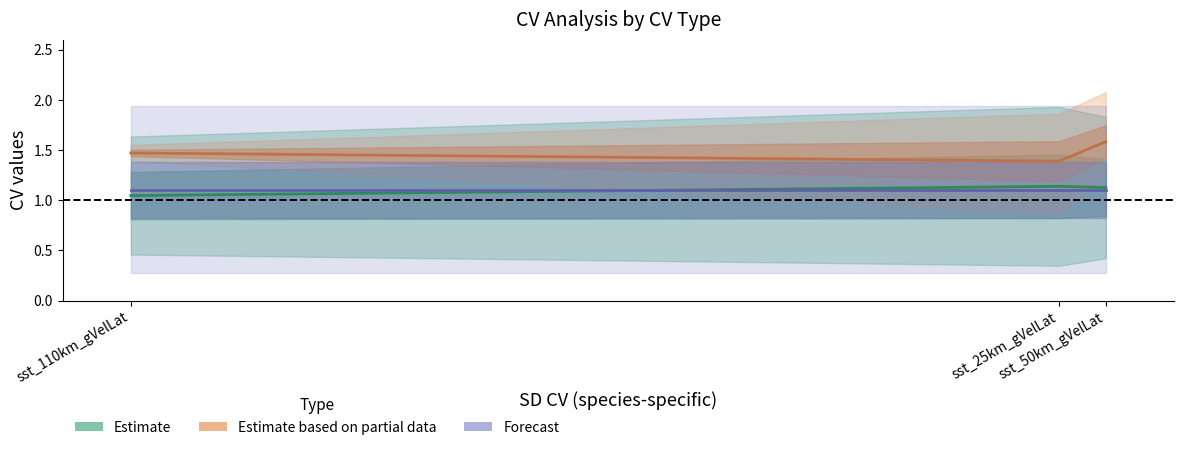

Reading left to right, list all the values displayed in this chart.

Estimate: sst_110km_gVelLat=1.0	sst_25km_gVelLat=1.1	sst_50km_gVelLat=1.1
Estimate based on partial data: sst_110km_gVelLat=1.5	sst_25km_gVelLat=1.4	sst_50km_gVelLat=1.6
Forecast: sst_110km_gVelLat=1.1	sst_25km_gVelLat=1.1	sst_50km_gVelLat=1.1